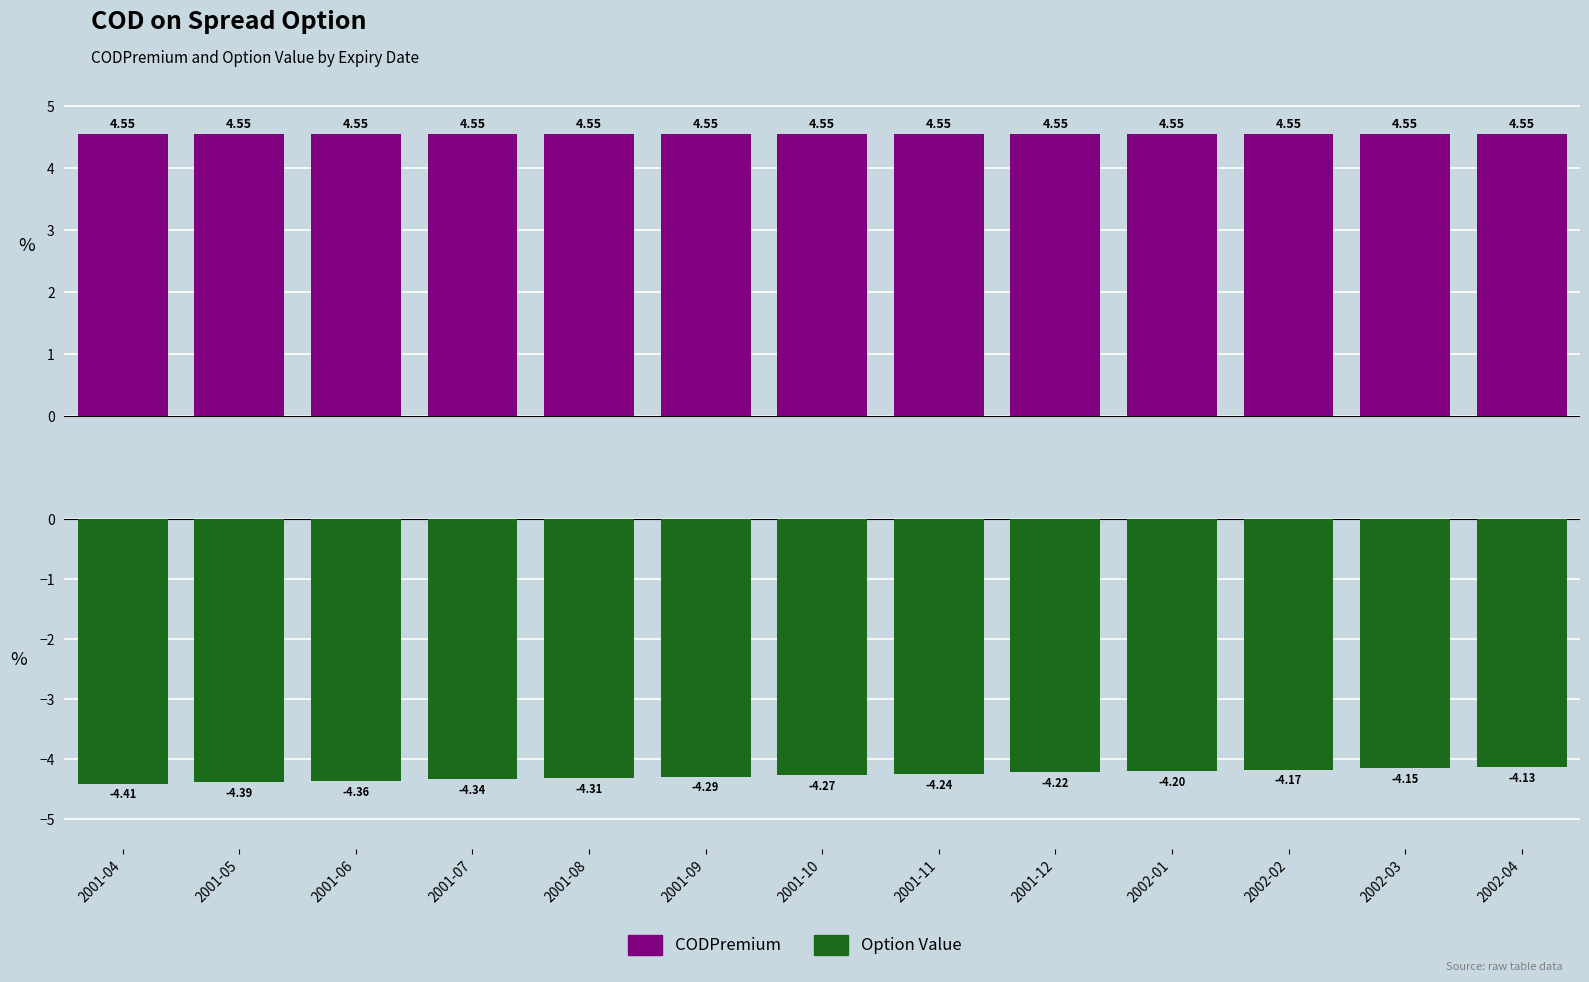

Rank the categories by Option Value value from lowest to highest.

2001-04, 2001-05, 2001-06, 2001-07, 2001-08, 2001-09, 2001-10, 2001-11, 2001-12, 2002-01, 2002-02, 2002-03, 2002-04